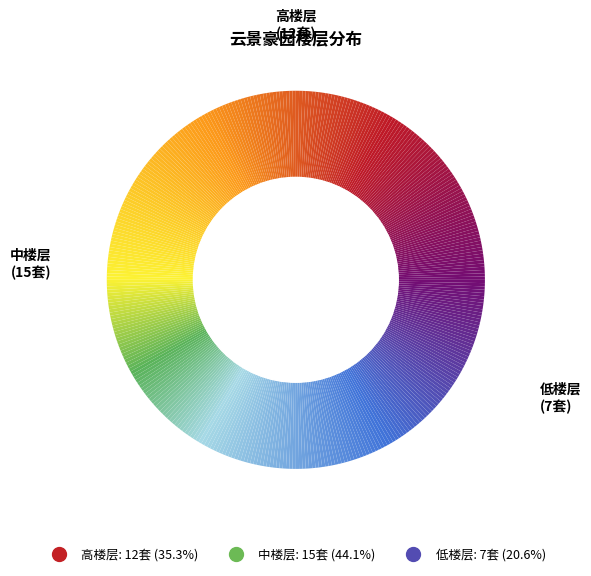

Combined, what portion of the pie is 高楼层 and 低楼层?

55.9%